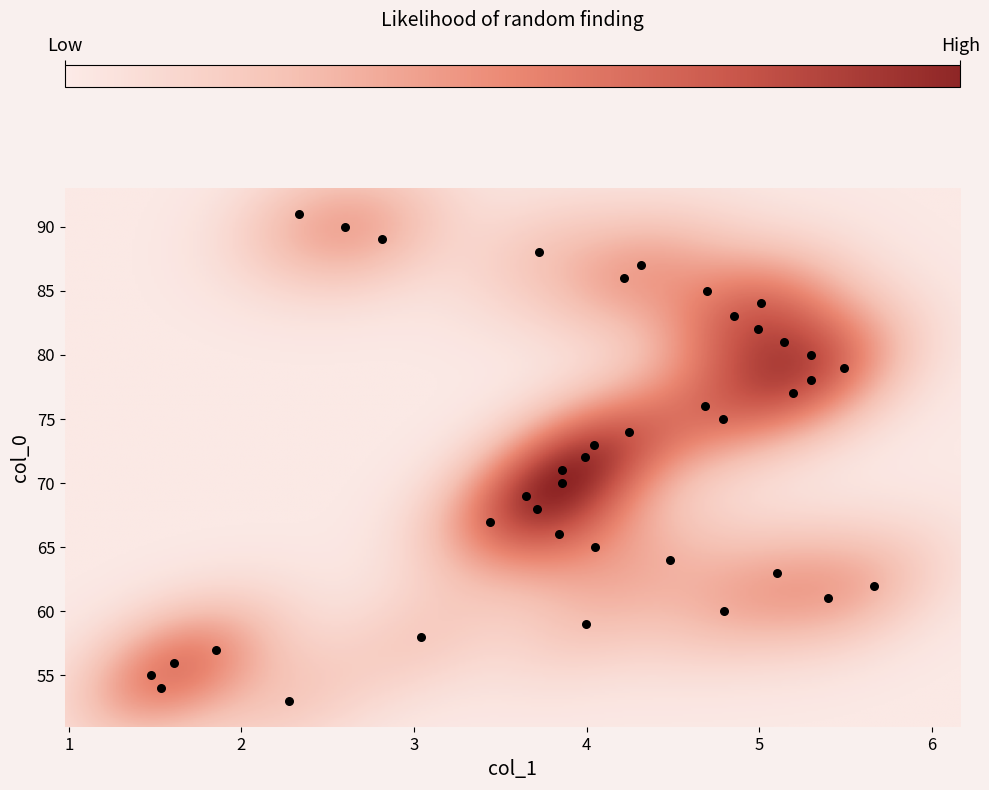

What is the range of Y values (max minus min)?

38